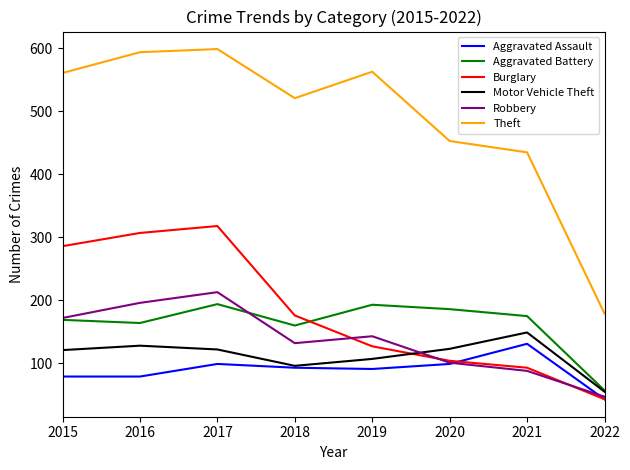

Which series has the largest total across all categories?

Theft